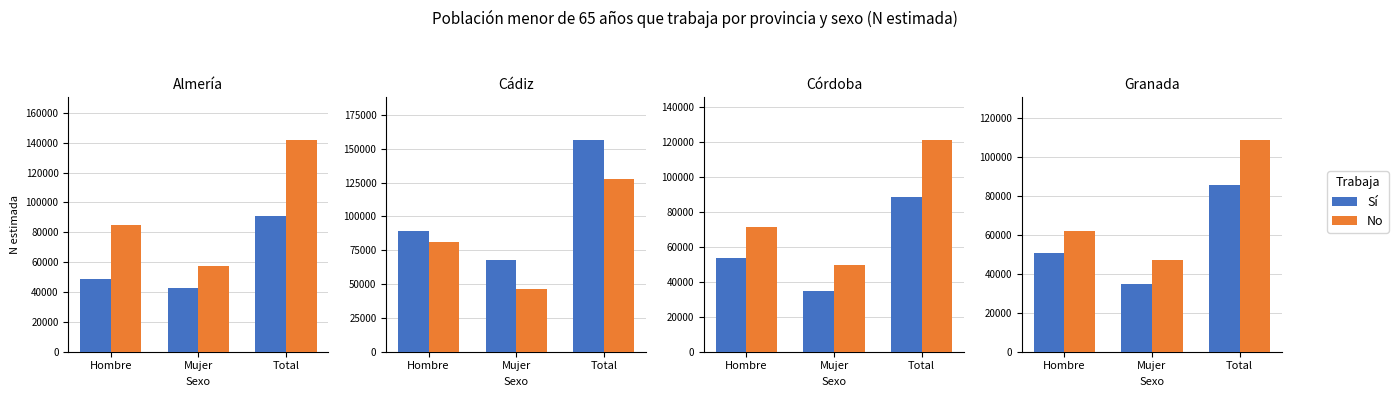

What is the approximate value of Sí at Hombre?

50458